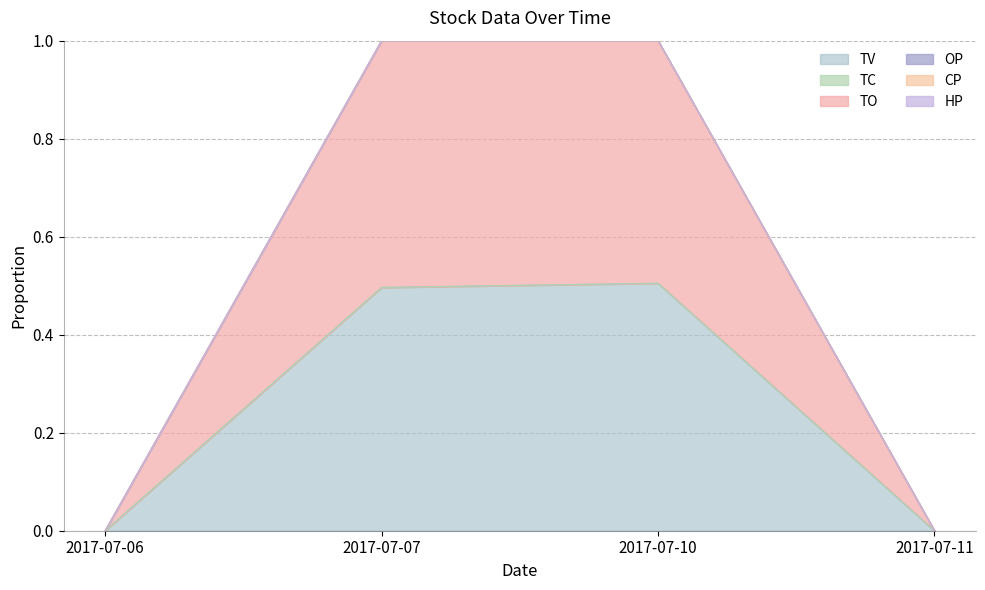

What is the sum of the CP values at 2017-07-06 and 2017-07-10?

1.0